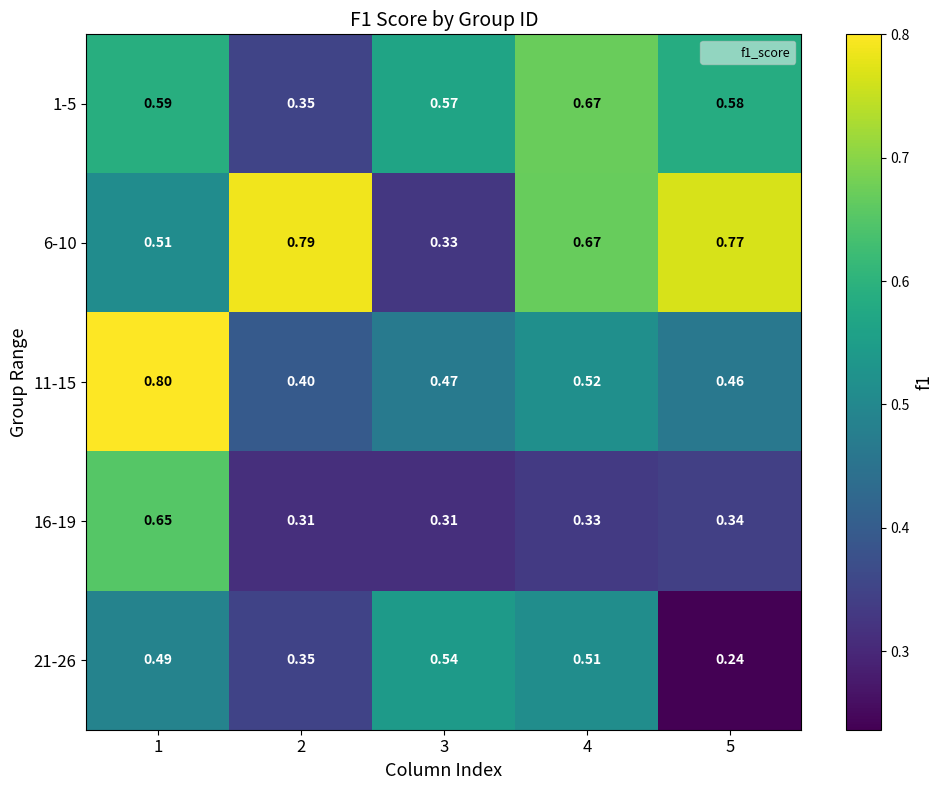

Is the value of 16-19 at 4 greater than the value of 1-5 at 3?

No